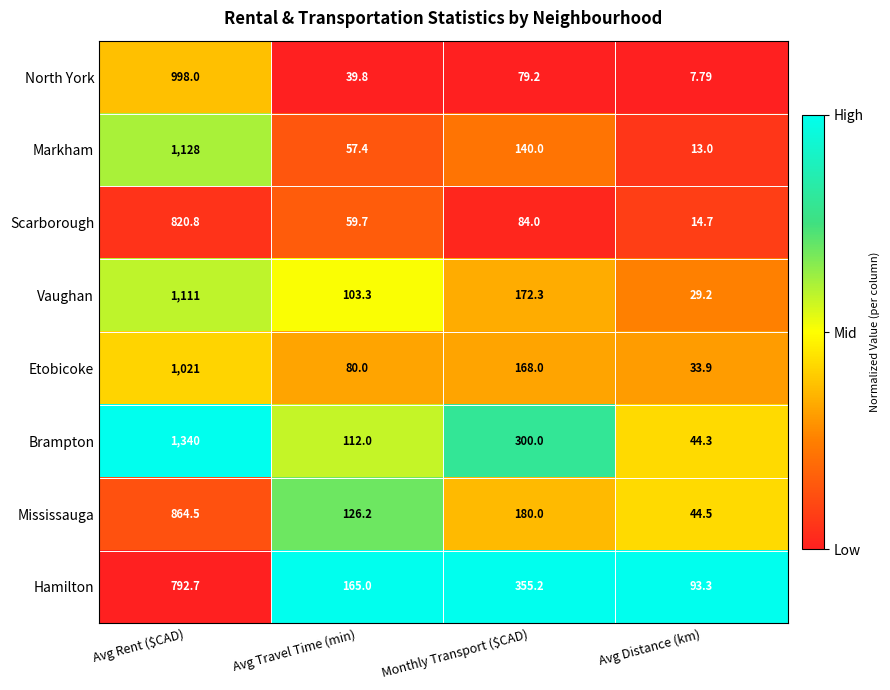

Which category has the highest value in the North York series?

Avg Rent ($CAD)